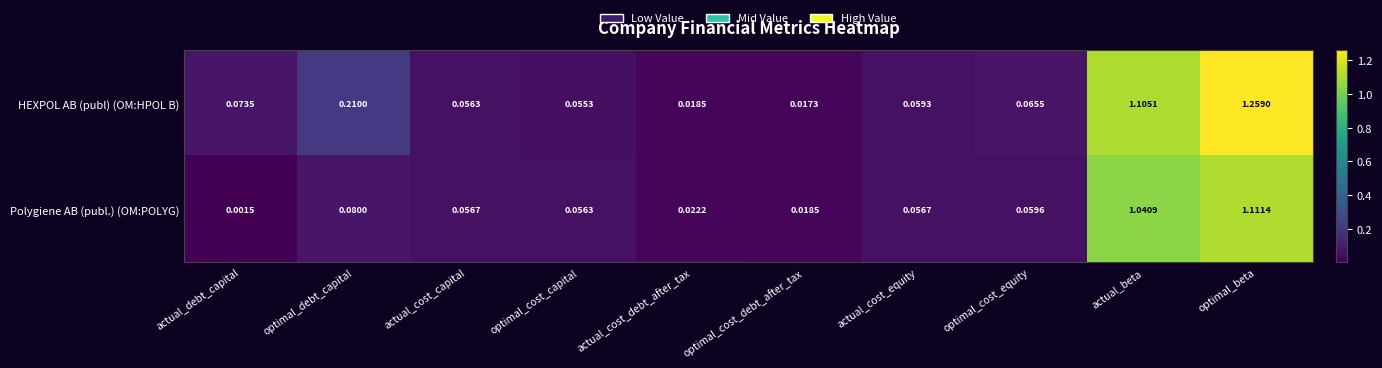

At which label is HEXPOL AB (publ) (OM:HPOL B) closest to 0?

optimal_cost_debt_after_tax